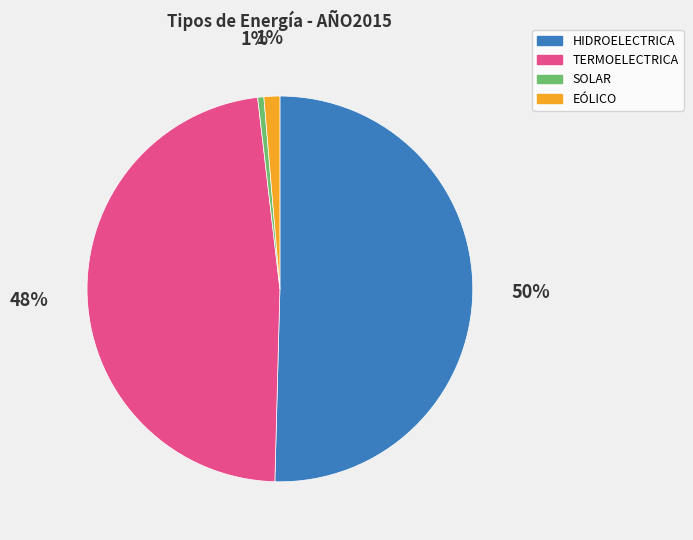

To the nearest percent, what is the average slice percentage?

25%